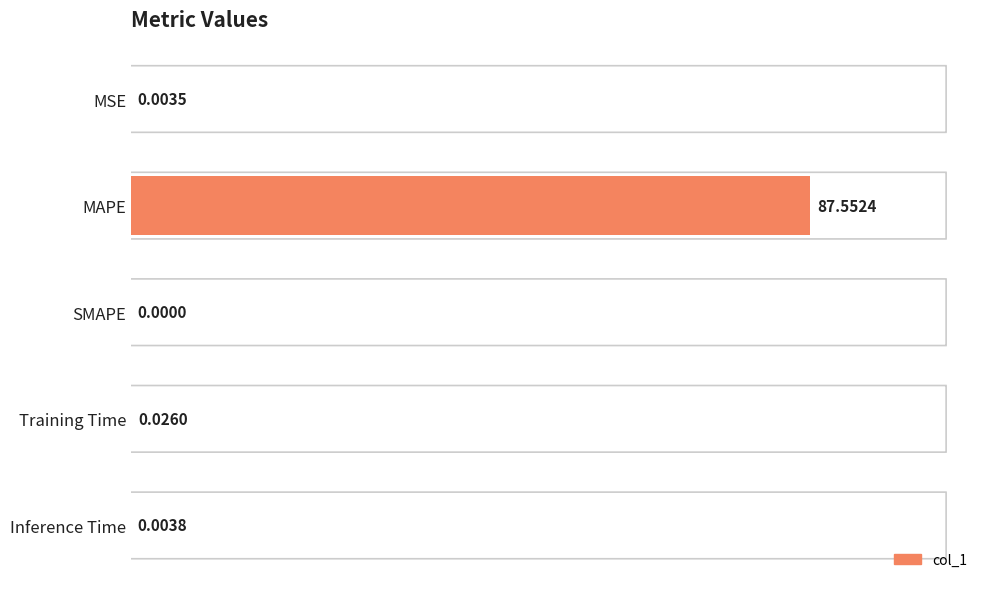

Which has a higher value, MSE or Training Time?

Training Time